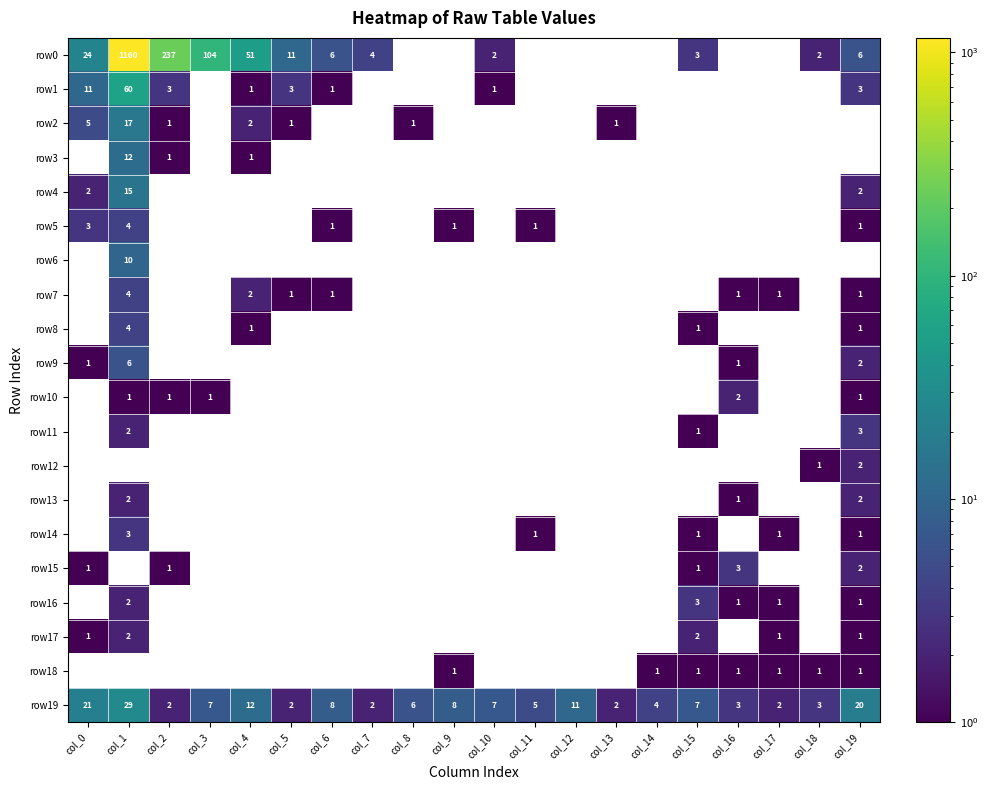

Which label corresponds to the smallest value in the chart?

col_8